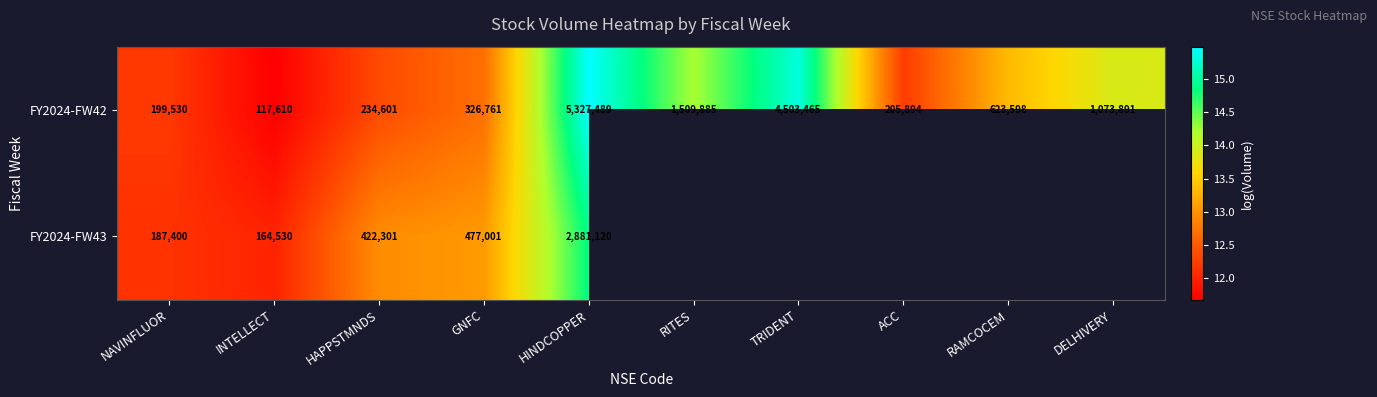

At which label is FY2024-FW42 closest to 2722549?

RITES